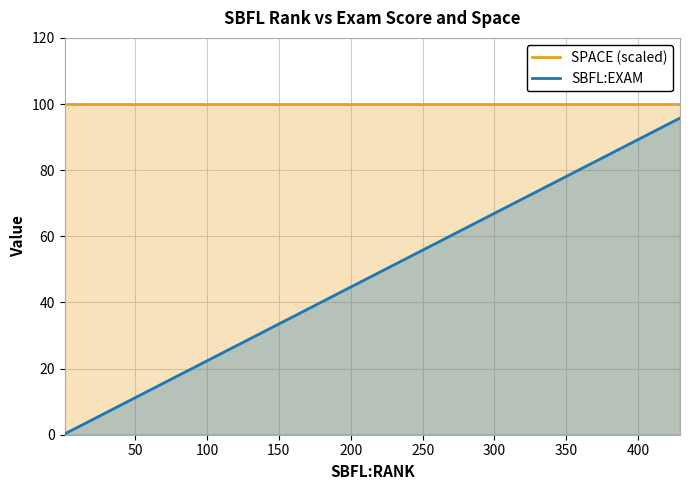

Which series has the widest spread of values?

SBFL:EXAM